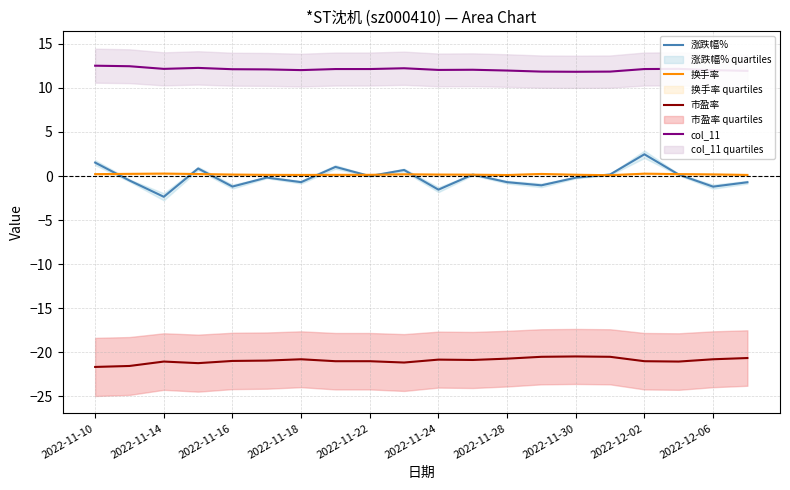

True or false: 市盈率 and 涨跌幅% cross at least once.

False